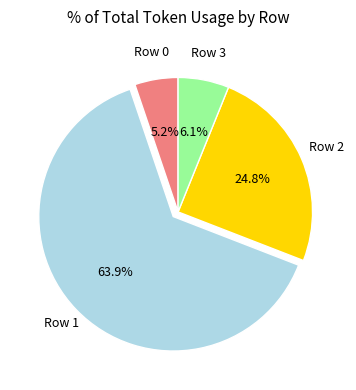

To the nearest percent, what percentage of the pie is Row 3?

6%